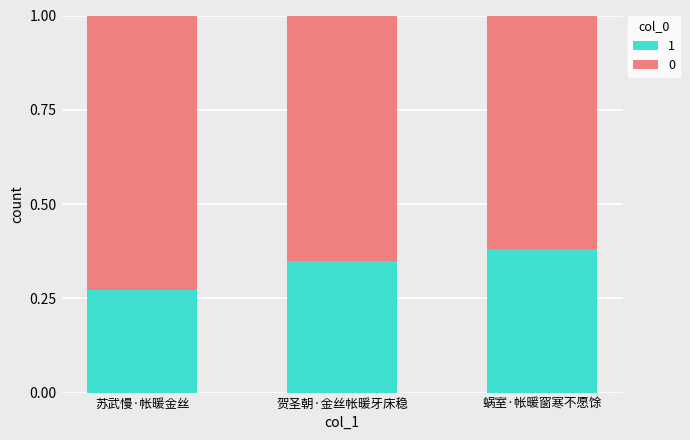

What is the total value across all series at 贺圣朝·金丝帐暖牙床稳?

1.0